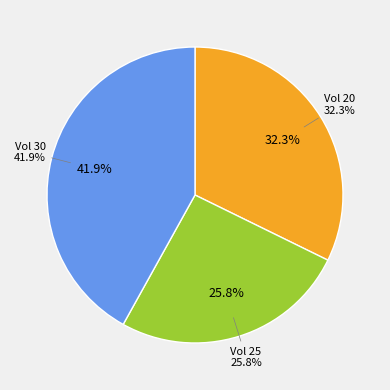

Does 25 account for over 50% of the chart?

No